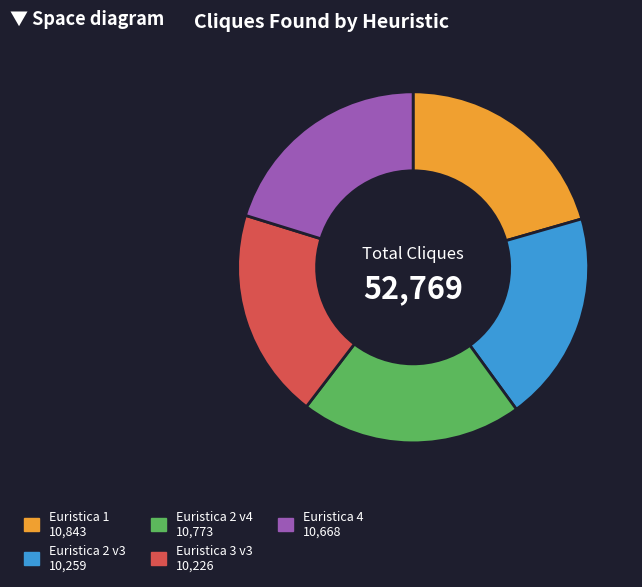

Is there a majority slice in this chart?

No